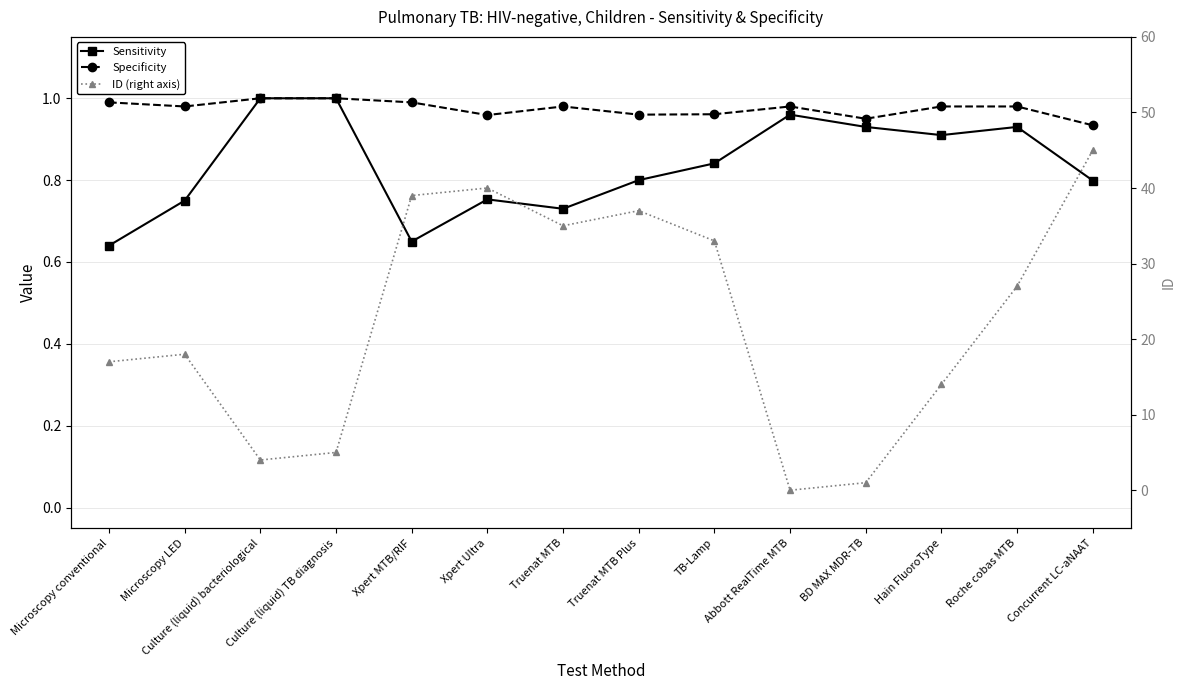

List the labels in order of Specificity value, smallest first.

Concurrent LC-aNAAT, BD MAX MDR-TB, Xpert Ultra, Truenat MTB Plus, TB-Lamp, Microscopy LED, Truenat MTB, Abbott RealTime MTB, Hain FluoroType, Roche cobas MTB, Microscopy conventional, Xpert MTB/RIF, Culture (liquid) bacteriological, Culture (liquid) TB diagnosis